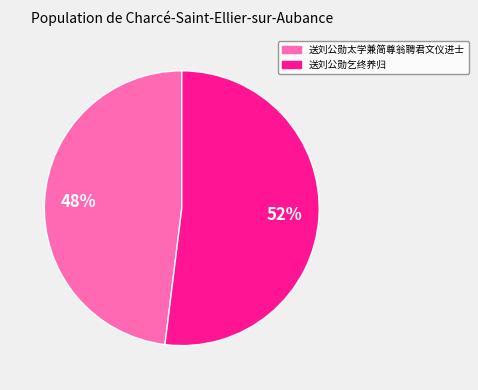

The 送刘公勋乞终养归 slice represents 52% of the pie. True or false?

True